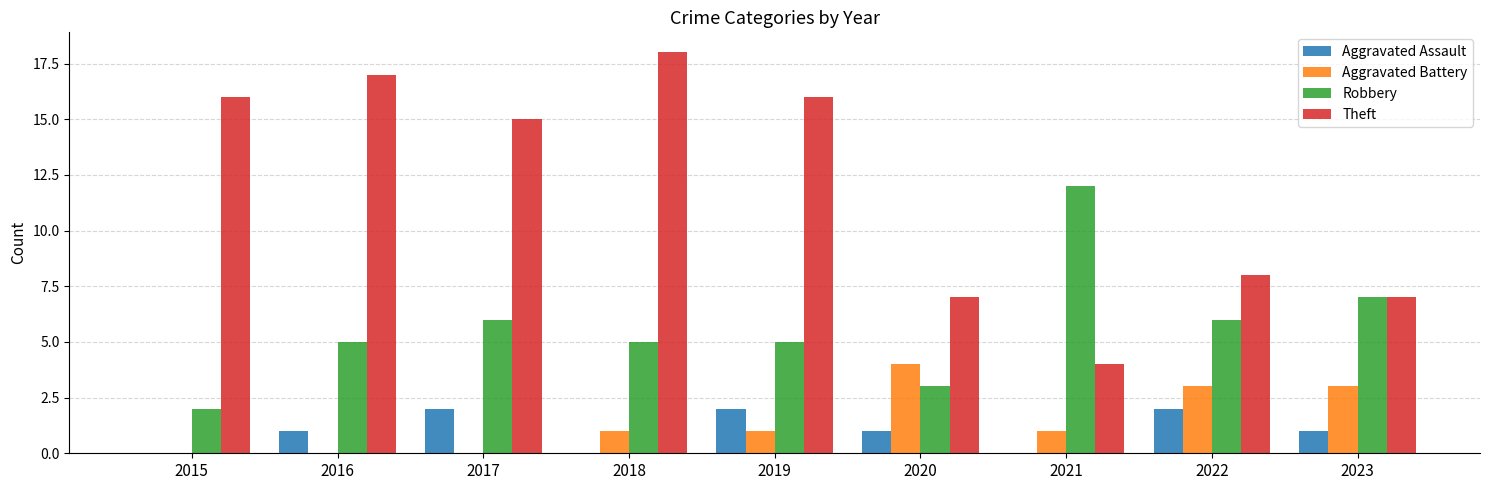

The value of Robbery at 2018 is 5. True or false?

True